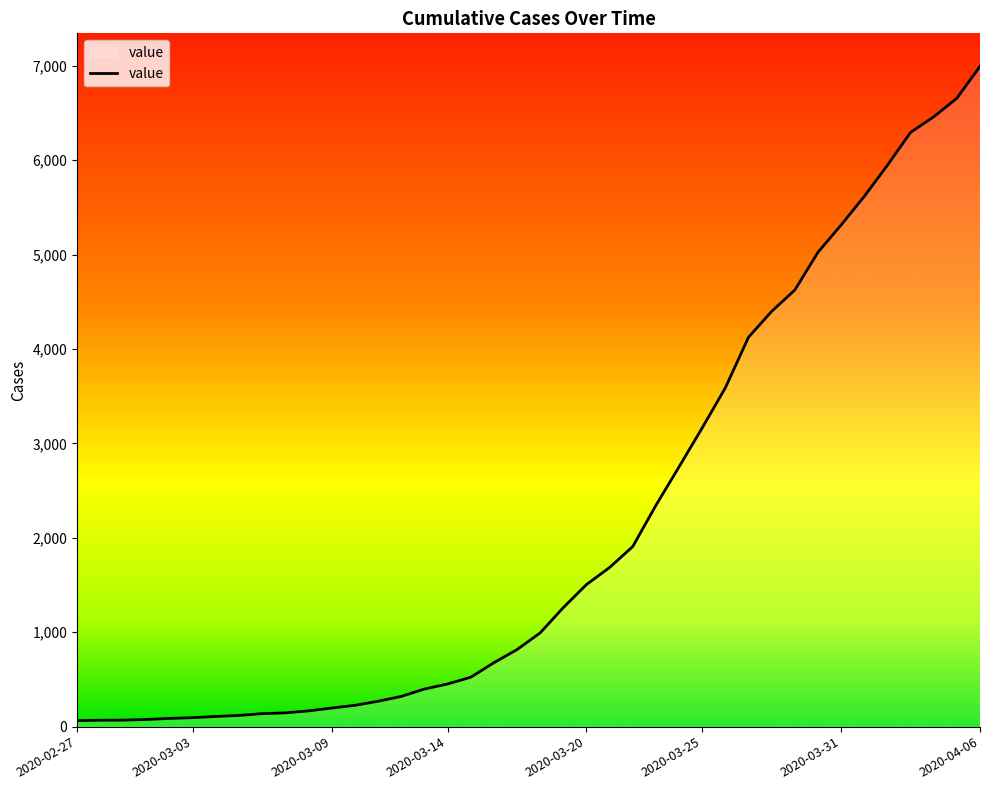

What is the greatest value displayed?

6995